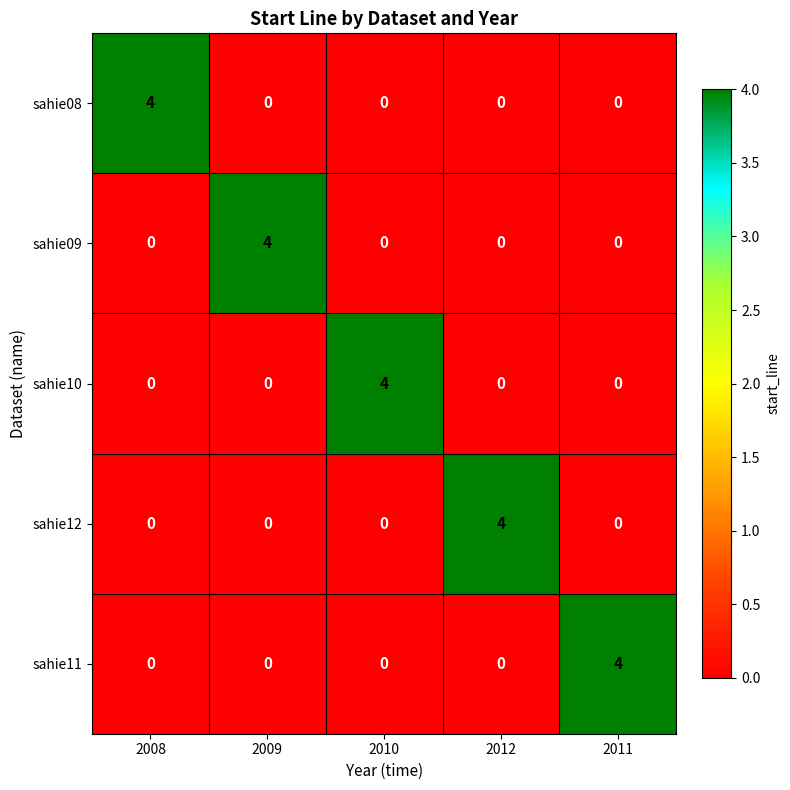

The value of sahie09 at 2009 is 5. True or false?

False